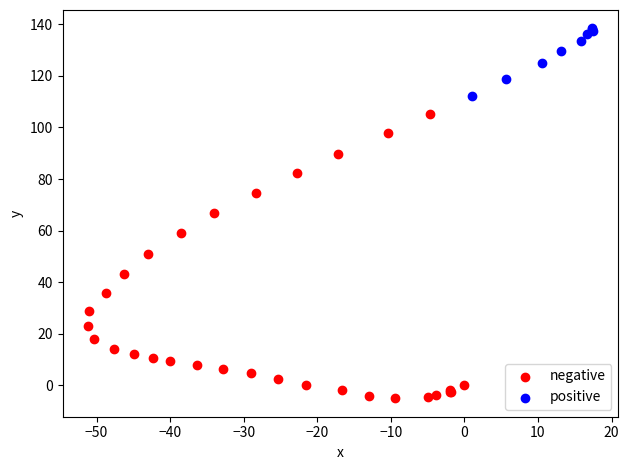

Which series reaches the maximum Y coordinate?

positive